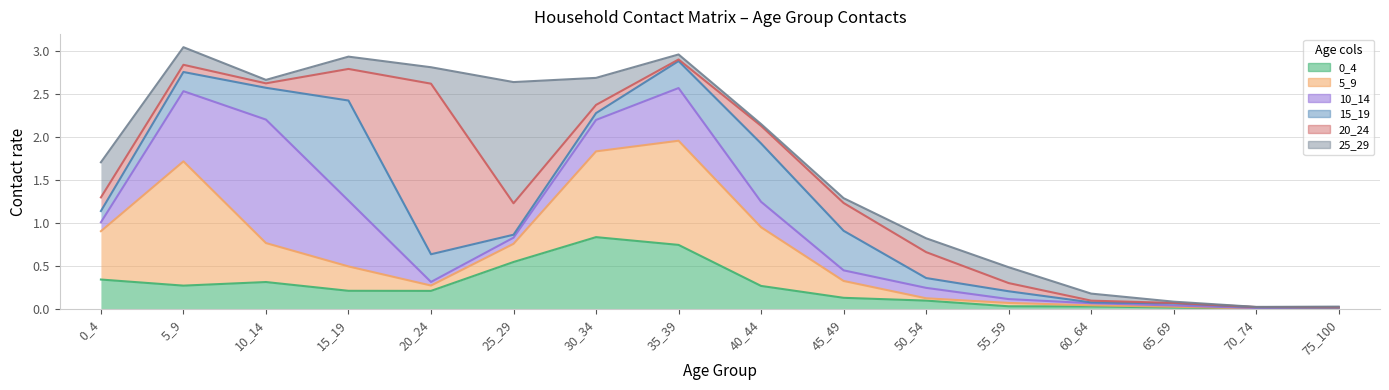

What is the difference between the 20_24 values at 0_4 and 55_59?

0.1